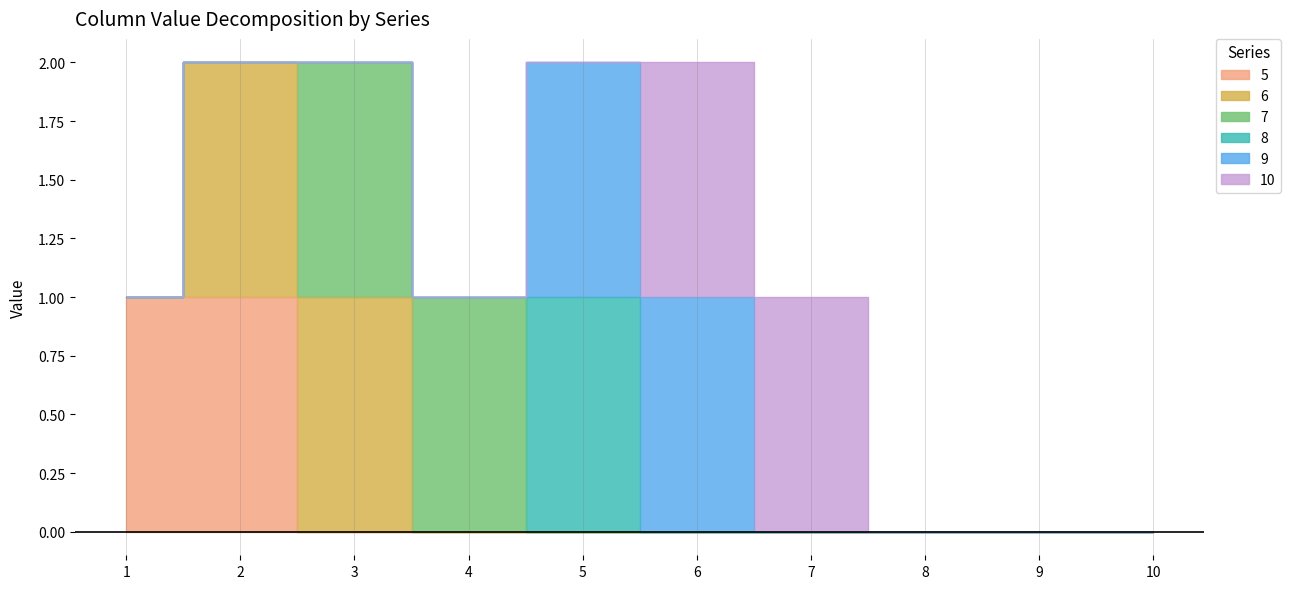

How many categories are shown in the chart?

10